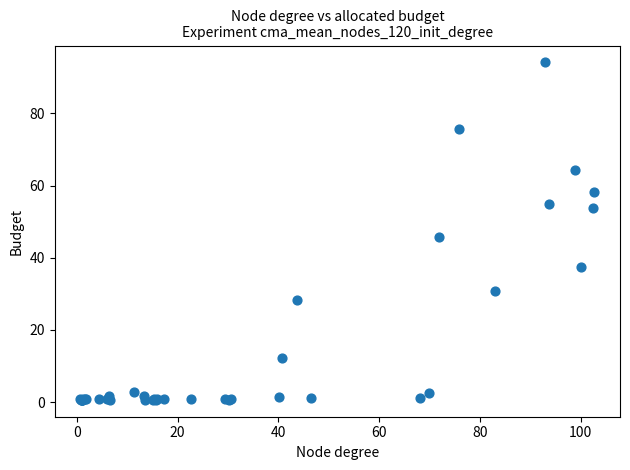

What Y value in the scatter plot is closest to 47?

45.8